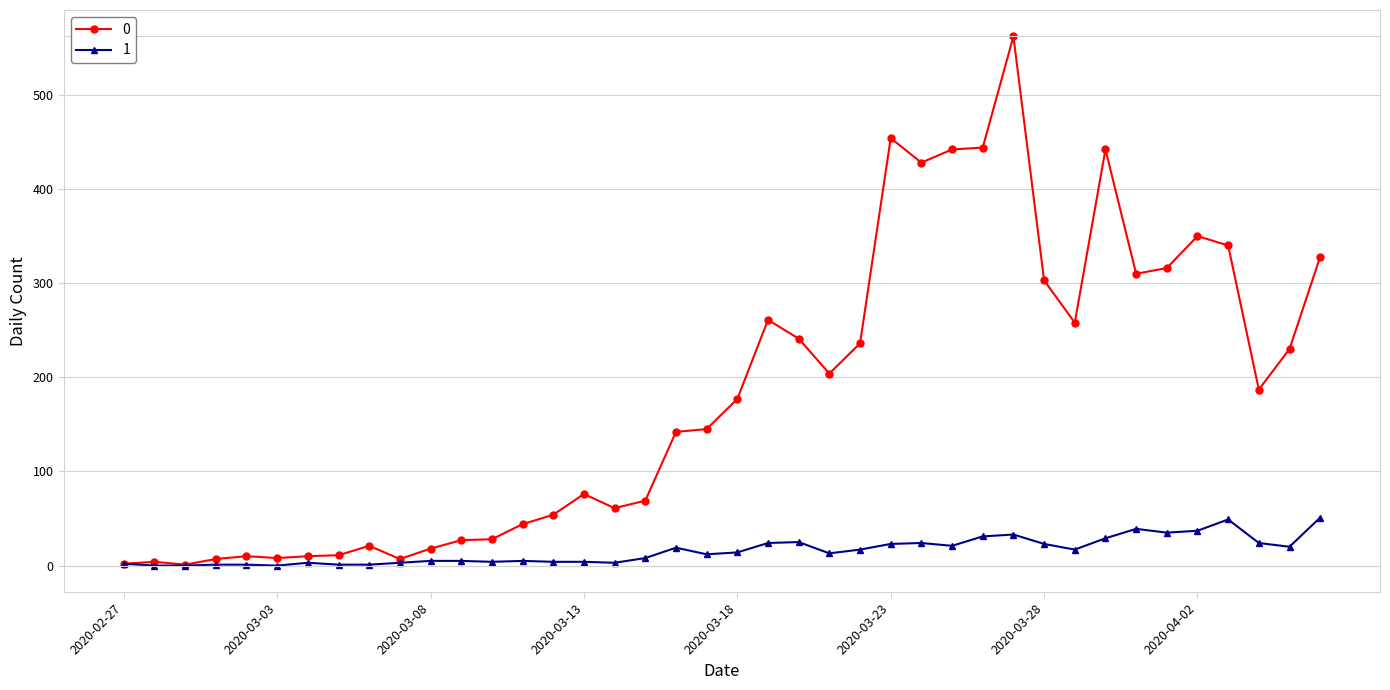

What are all the series names shown in the legend?

0, 1